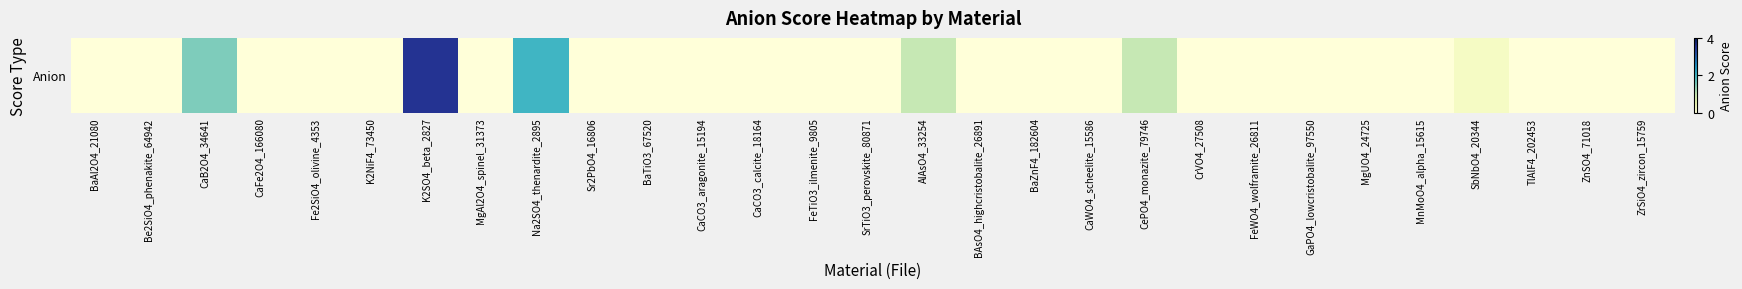

Count the number of data series in this chart.

1